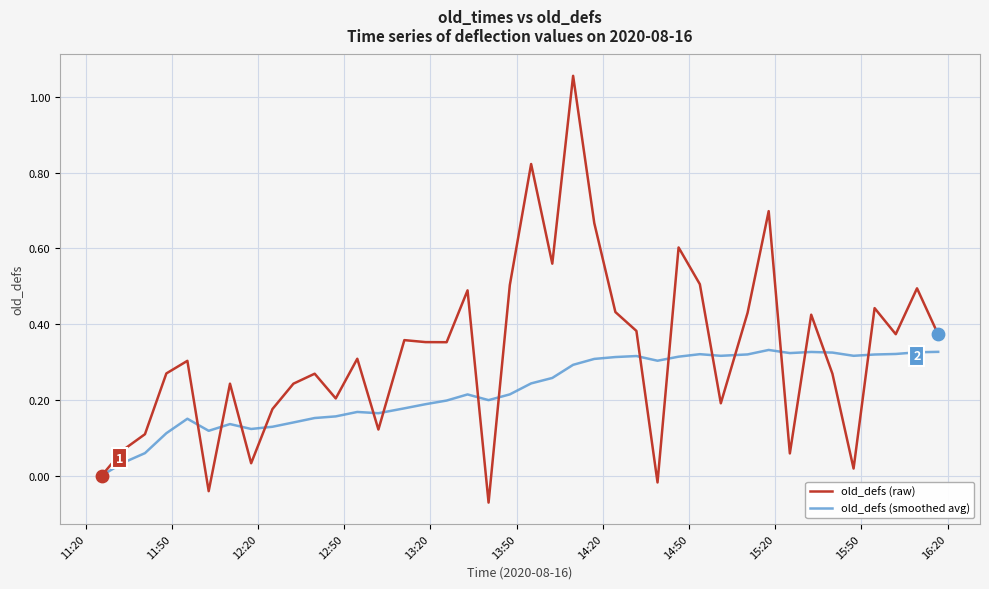

Which series has the largest range (max minus min)?

old_defs (raw)